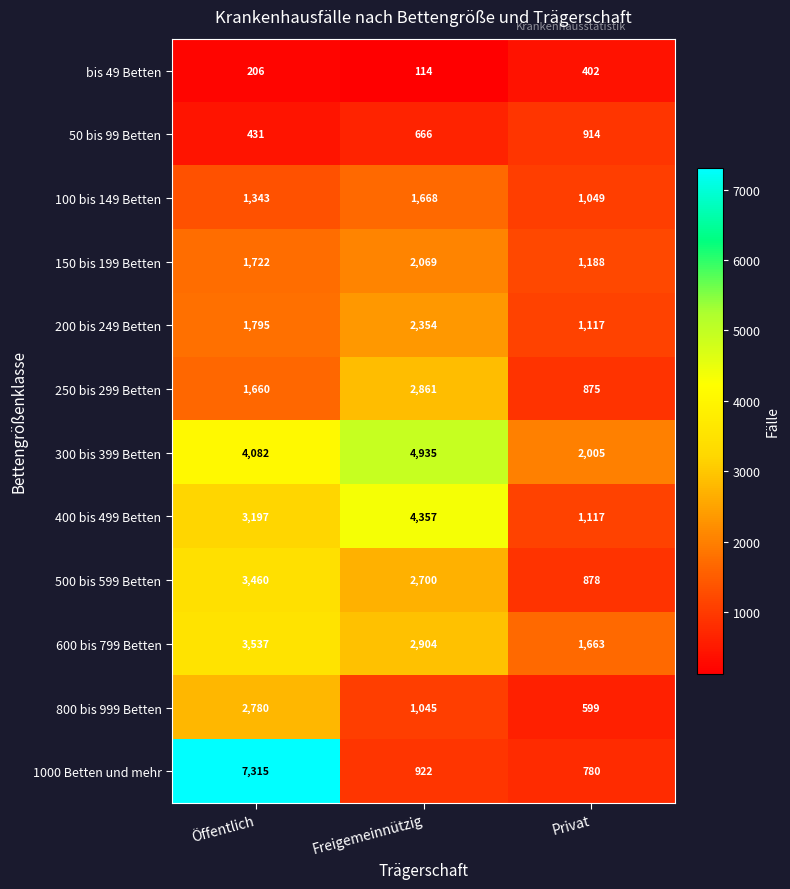

The value of 100 bis 149 Betten at Öffentlich is 2149. True or false?

False